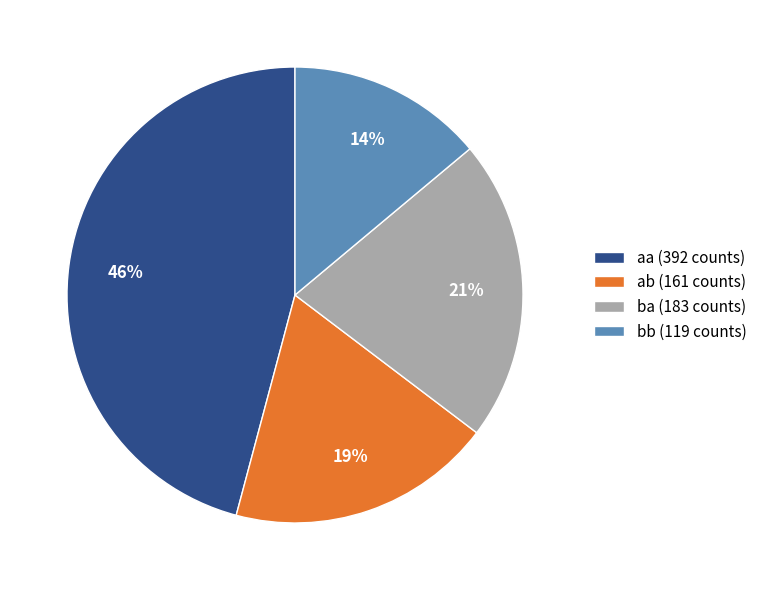

How many segments does this pie chart have?

4